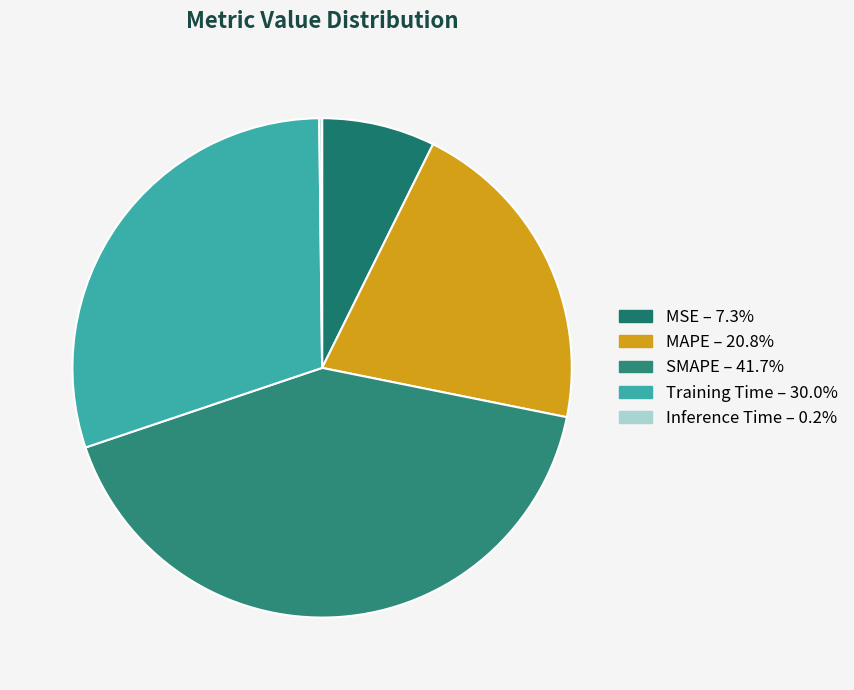

Is the sum of Training Time and Inference Time greater than half?

No